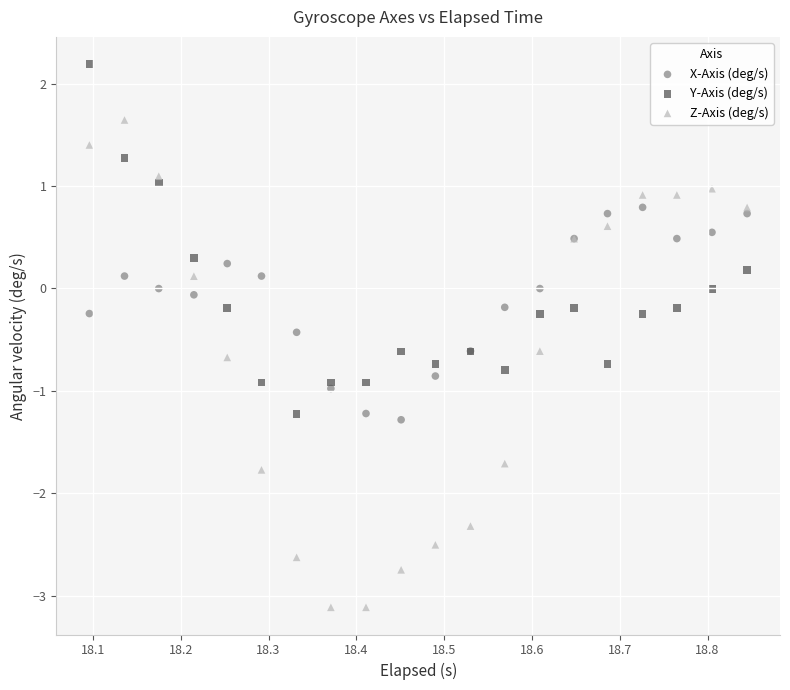

Which series reaches the maximum Y coordinate?

Y-Axis (deg/s)